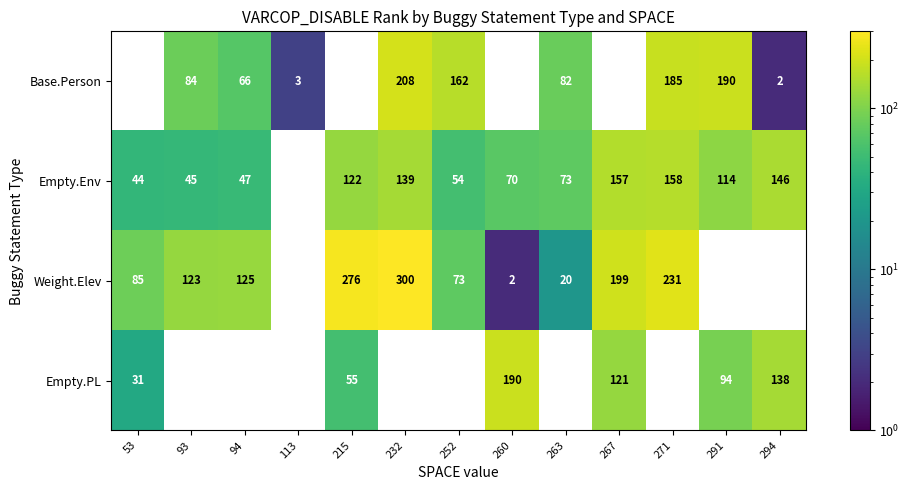

The value of Weight.Elev at 252 is 73. True or false?

True